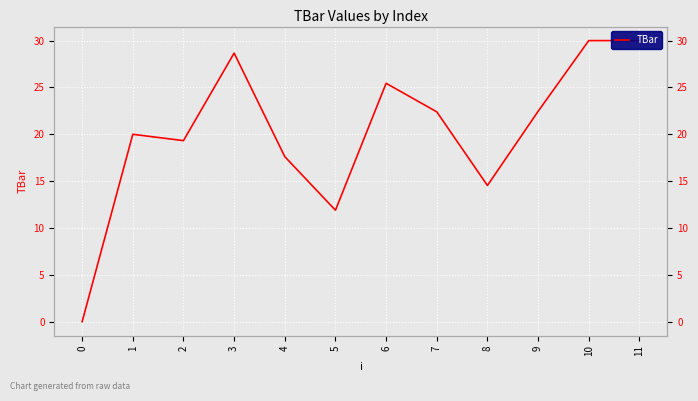

Rank the categories by value from highest to lowest.

10, 11, 3, 6, 9, 7, 1, 2, 4, 8, 5, 0